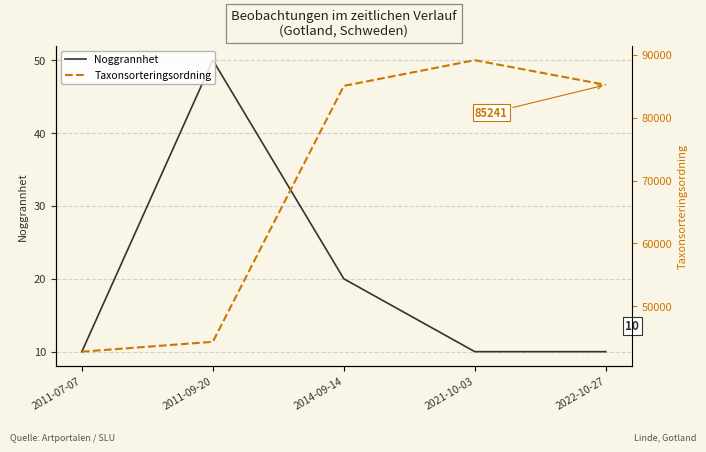

What is the value of the Taxonsorteringsordning point at the 5th from the left?

85241